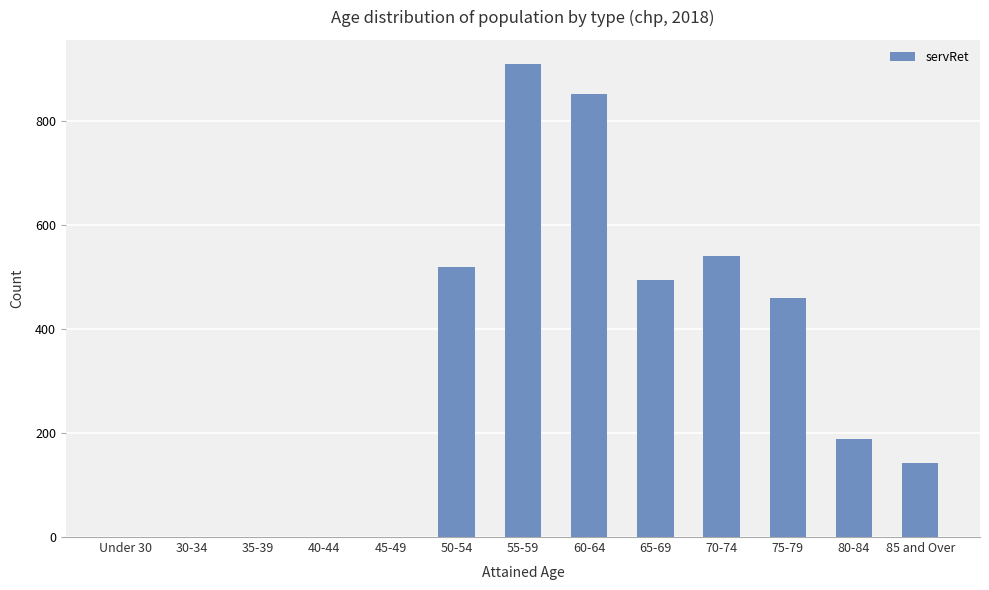

The value at 50-54 is 519. True or false?

True